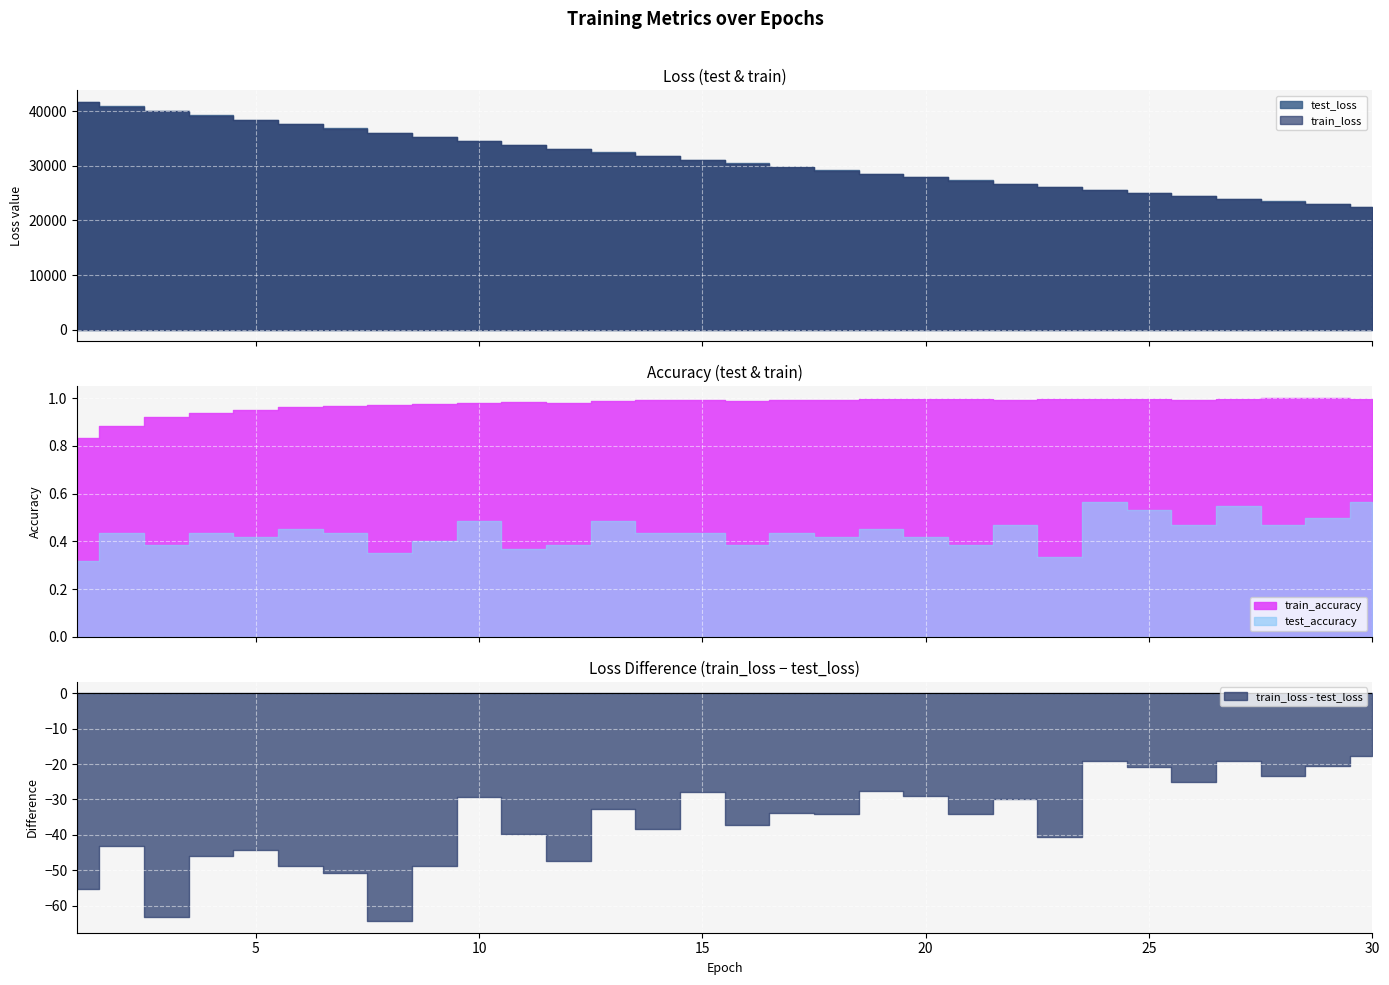

Where is the first local minimum for test_accuracy?

3